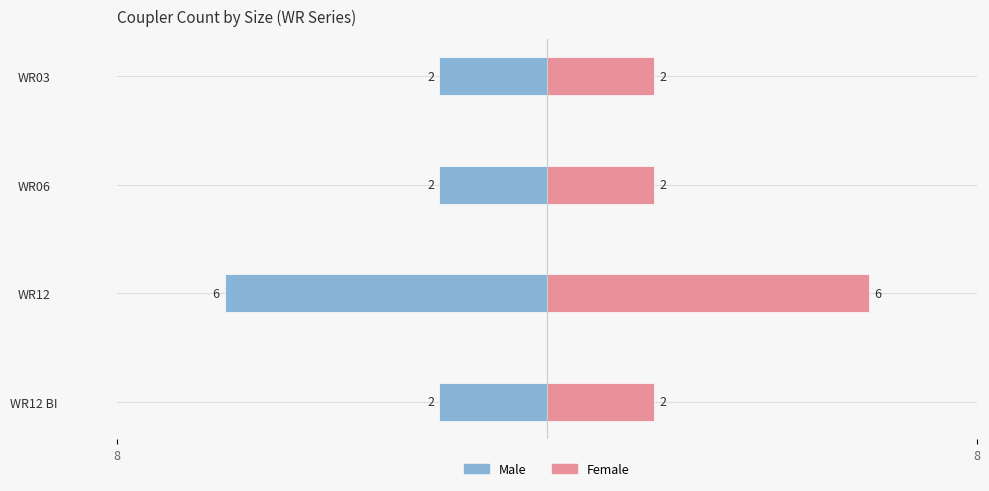

What are all the series names shown in the legend?

Male, Female